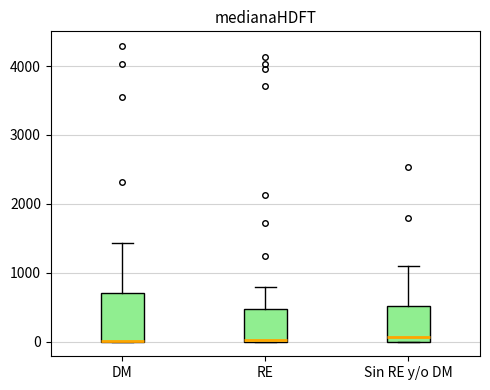

Reading left to right, transcribe this box plot: for each box, give where its median line is, the range the box spans, and where its two whiskers end, as read against the y-axis. The values are not printed on the chart, so give them approximately, as read against the axis.

DM: median 0 (drawn on the box's lower edge), box 0 to 700, whiskers 0 to 1400
RE: median 0, box 0 to 500, whiskers 0 to 800
Sin RE y/o DM: median 100, box 0 to 500, whiskers 0 to 1100